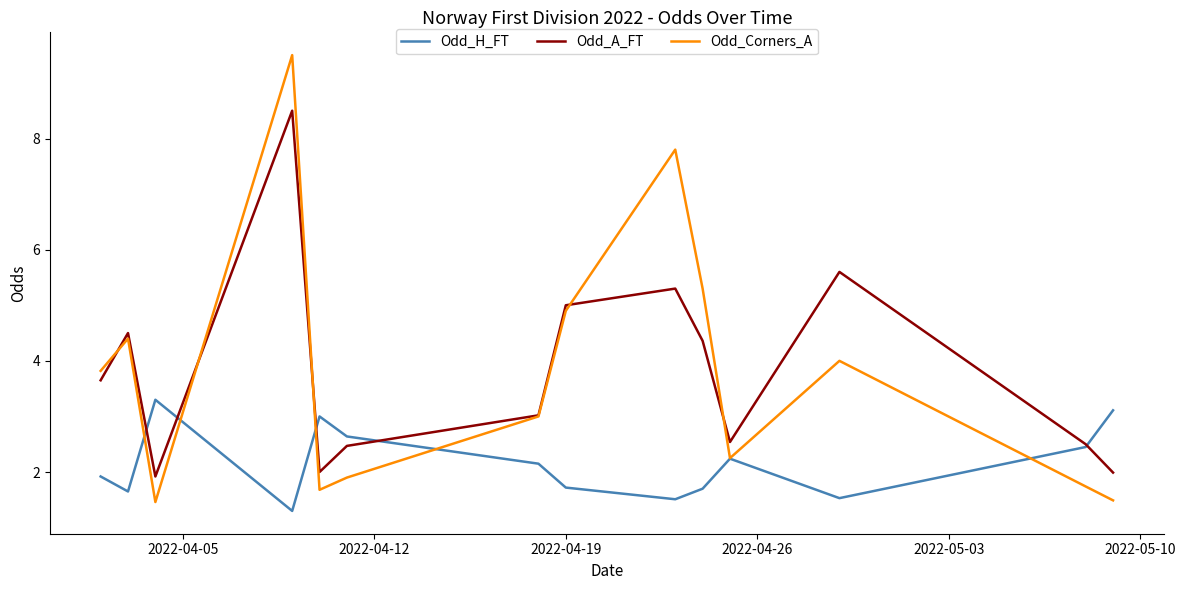

Does the chart display data point markers on the line(s)?

No